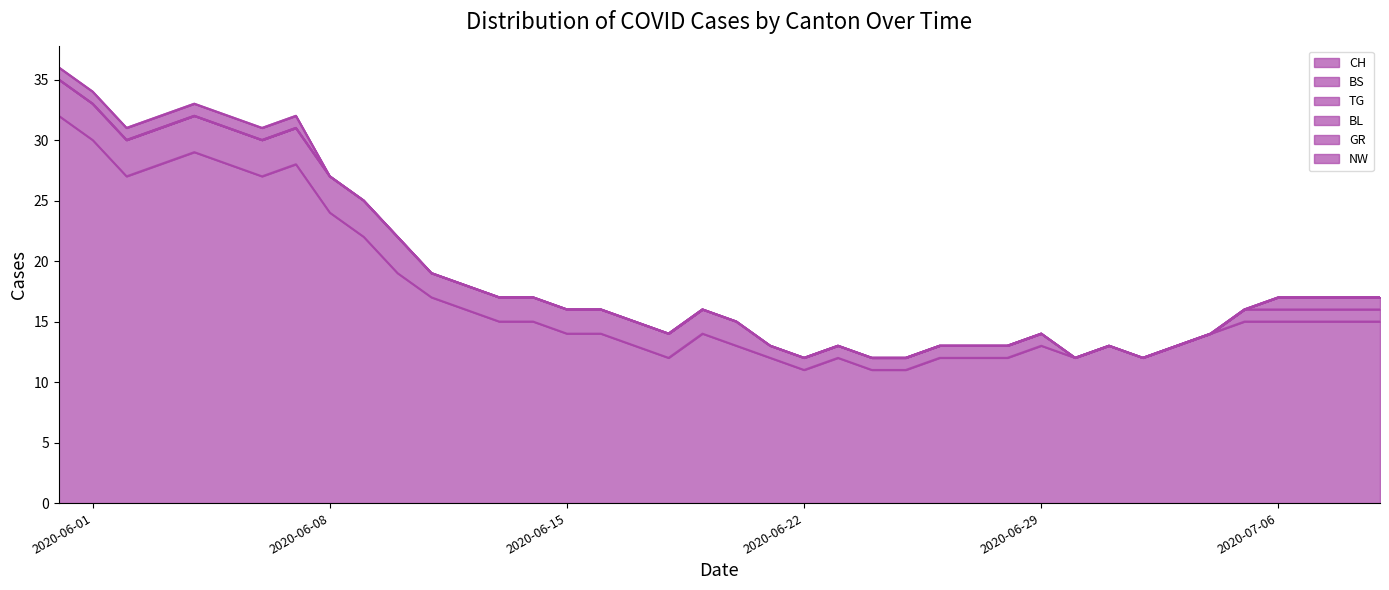

Which series has the largest range (max minus min)?

CH